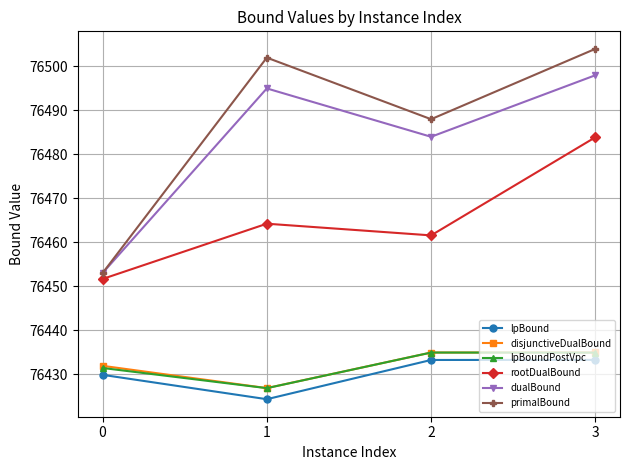

What is the value of the lpBoundPostVpc point at the 4th from the left?

76434.9